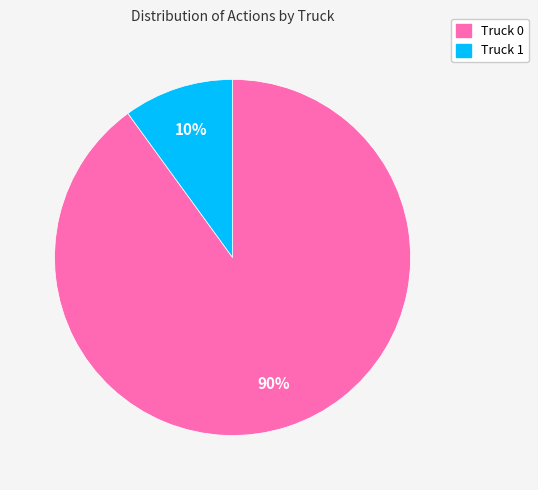

Does Truck 0 represent more than half of the total?

Yes